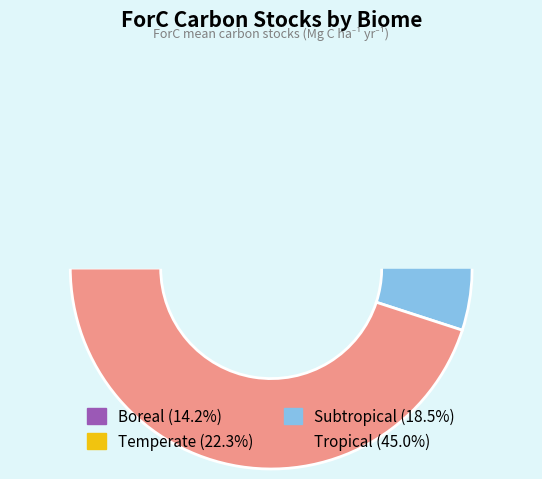

What is the smallest slice in the pie chart?

Boreal